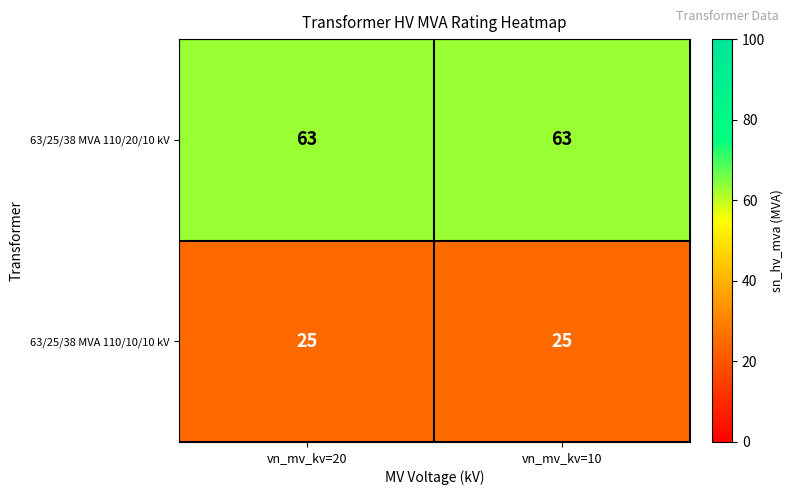

The 63/25/38 MVA 110/20/10 kV series shows 92 at vn_mv_kv=20. True or false?

False